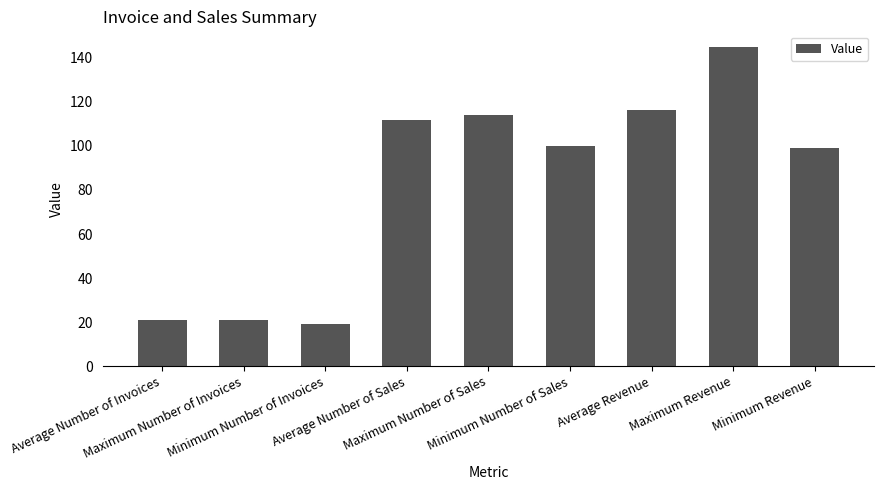

What is the label of the 1st bar from the left?

Average Number of Invoices